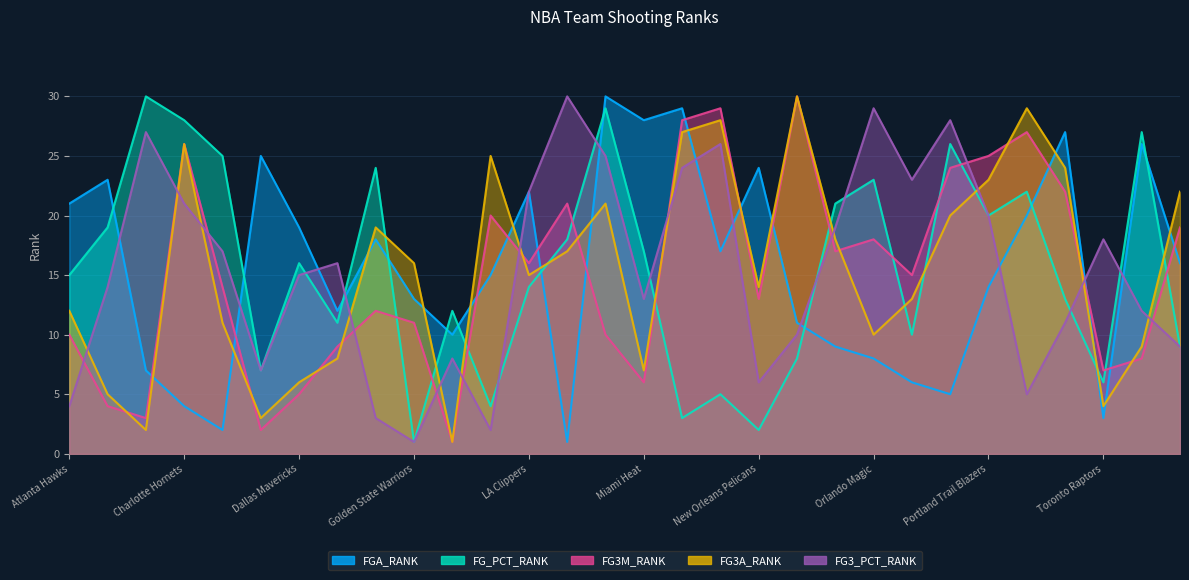

What value does the FGA_RANK series have at Oklahoma City Thunder?

9